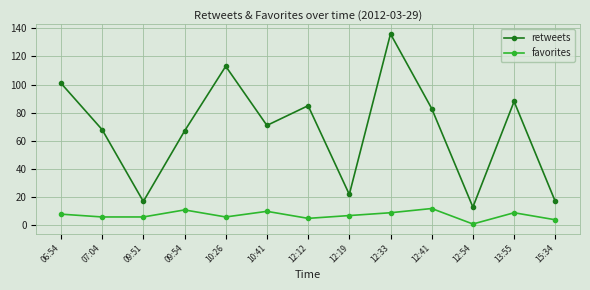

Which series has the widest spread of values?

retweets